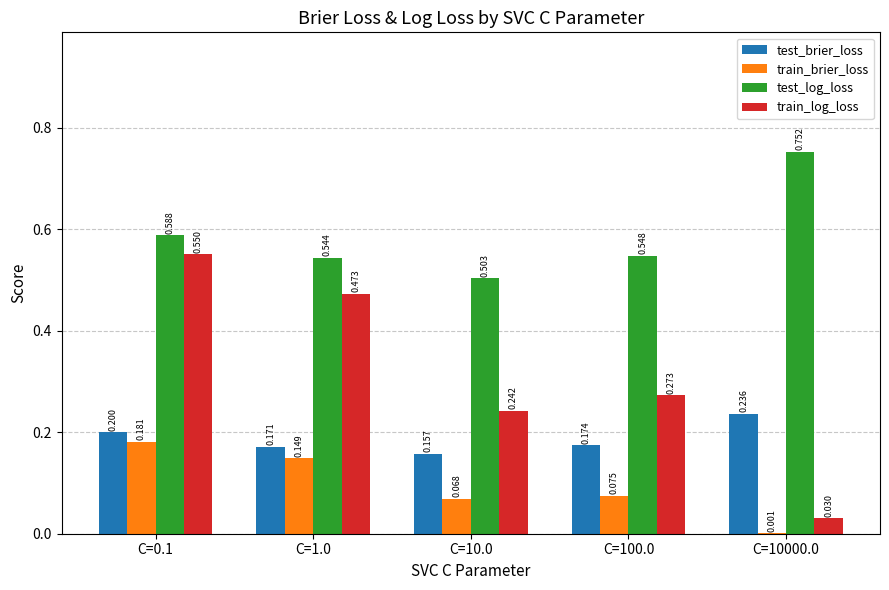

Which series has the largest total across all categories?

test_log_loss